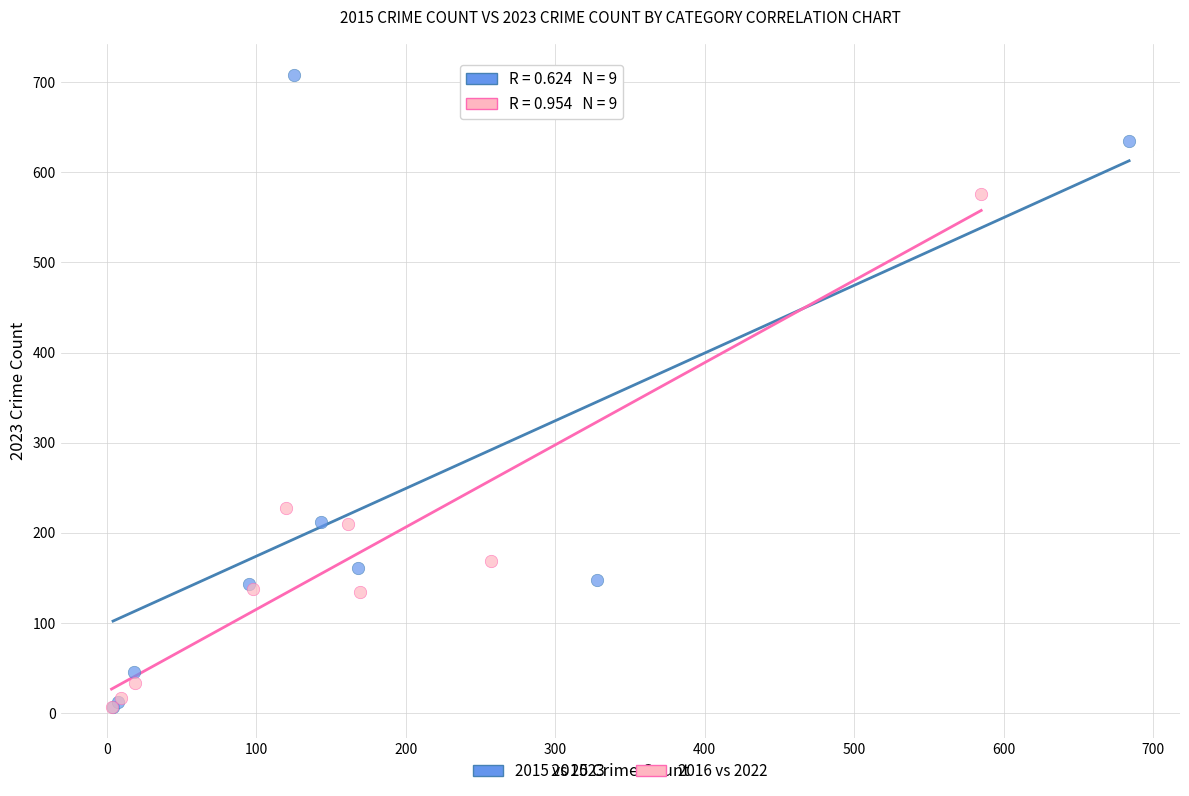

Which series reaches the maximum Y coordinate?

2015 vs 2023